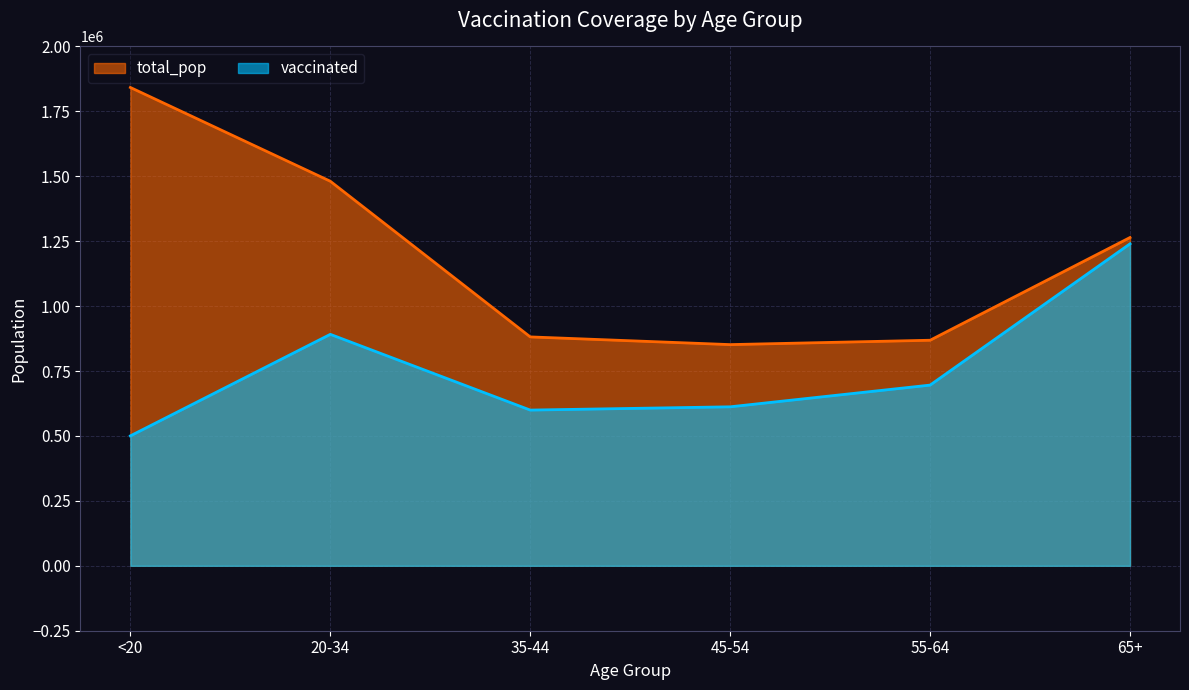

True or false: vaccinated and total_pop cross at least once.

False